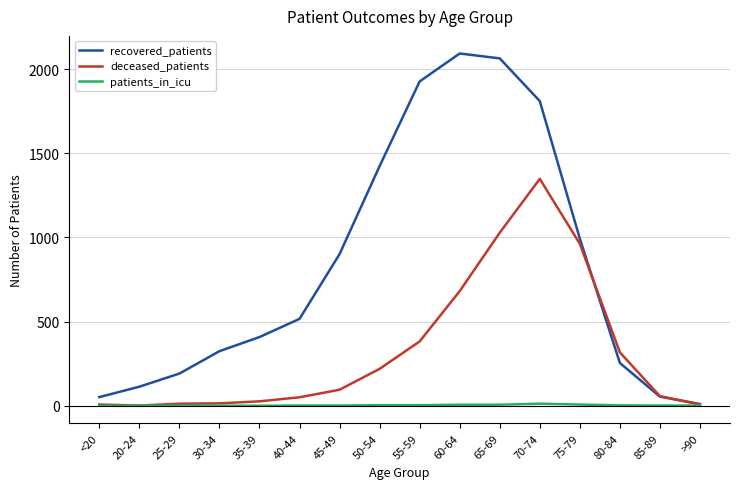

What position from the left is 45-49?

7